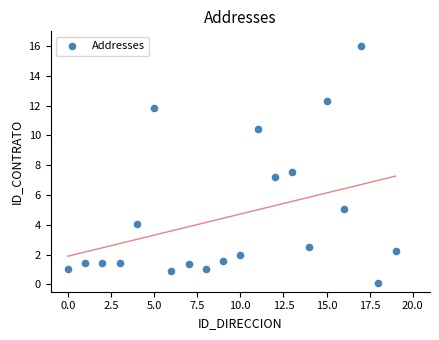

What Y value in the scatter plot is closest to 8?

7.5